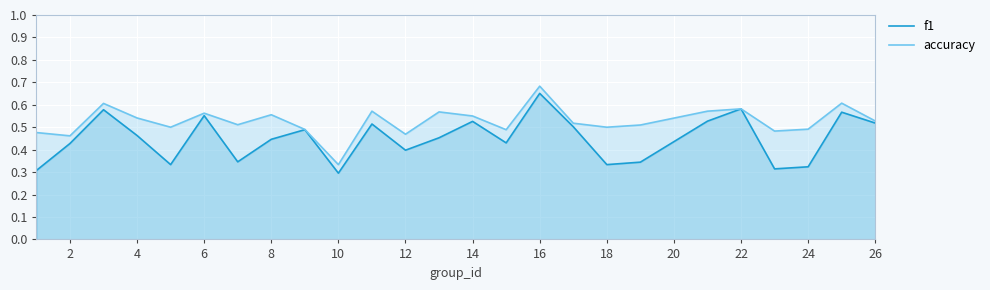

The f1 series shows 0.2 at 12. True or false?

False